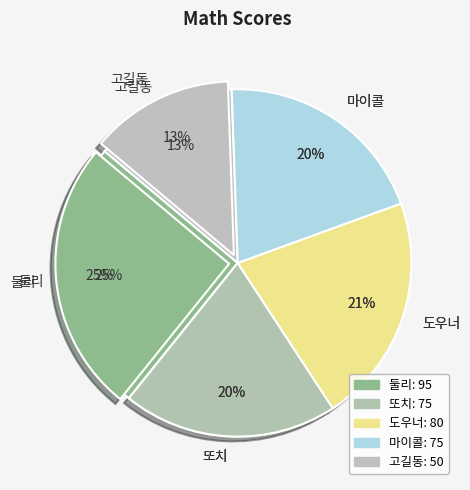

Combined, what portion of the pie is 고길동 and 또치?

33.3%